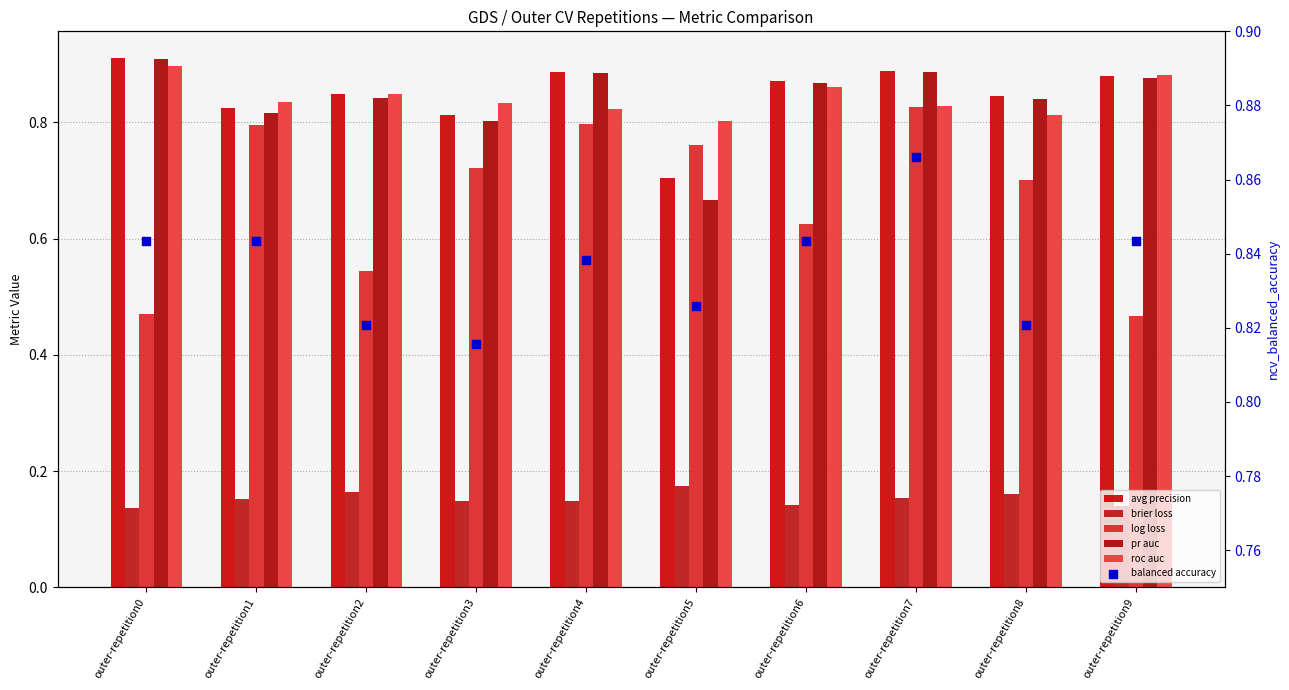

At which category is the sum across all series the highest?

outer-repetition7